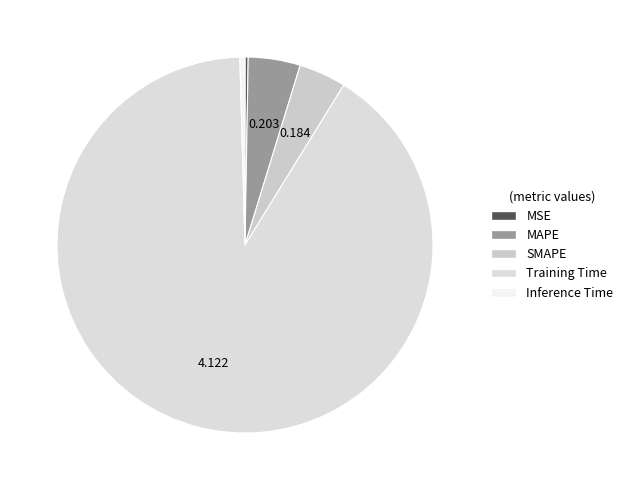

What is the largest slice in the pie chart?

Training Time